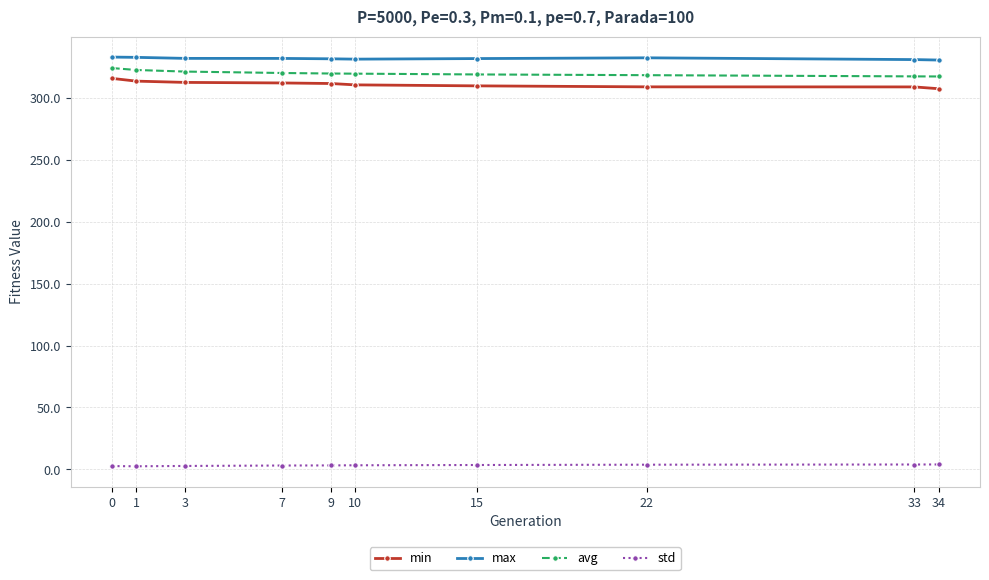

What is the difference between the avg values at 15 and 3?

2.3